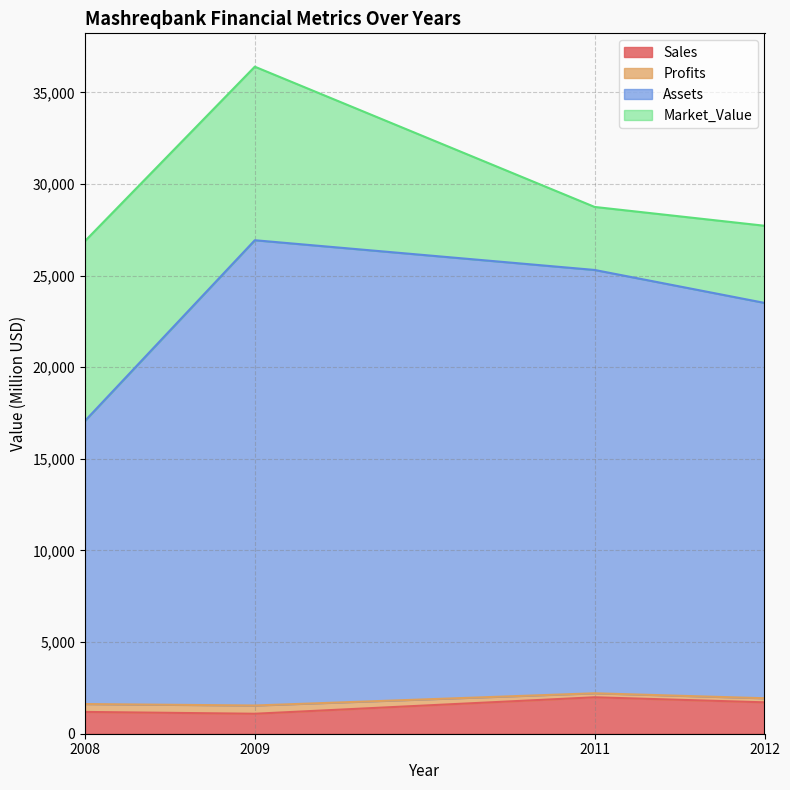

The Assets series shows 23510.0 at 2012. True or false?

True